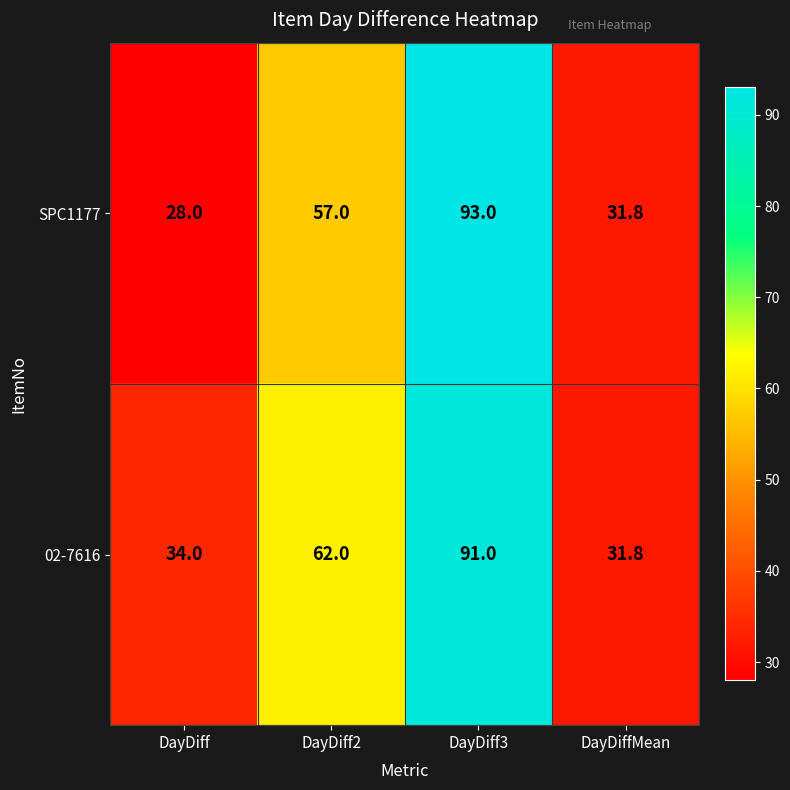

At which label is 02-7616 closest to 61?

DayDiff2